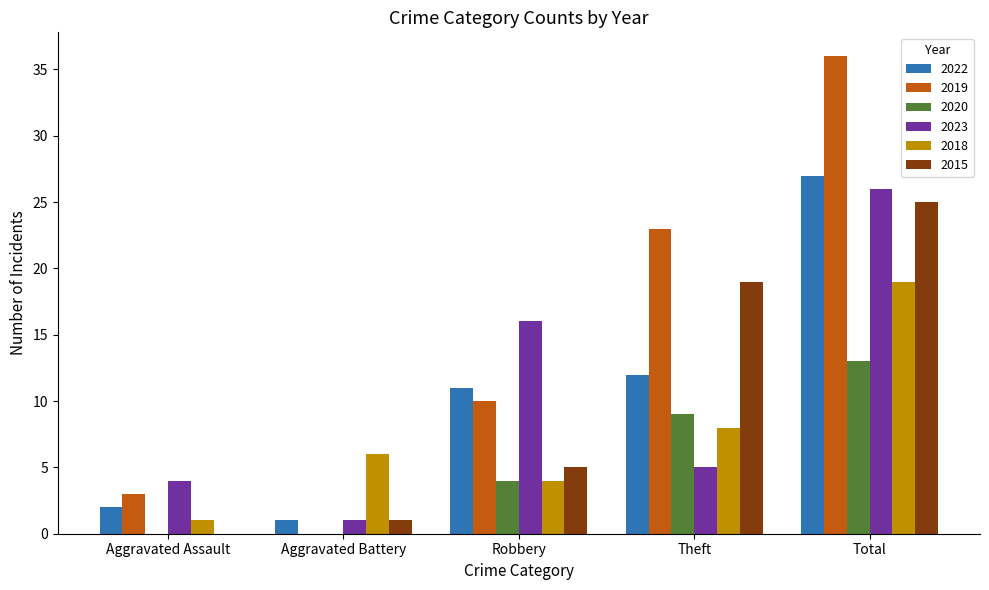

What is the sum of the 2023 values at Aggravated Assault and Theft?

9